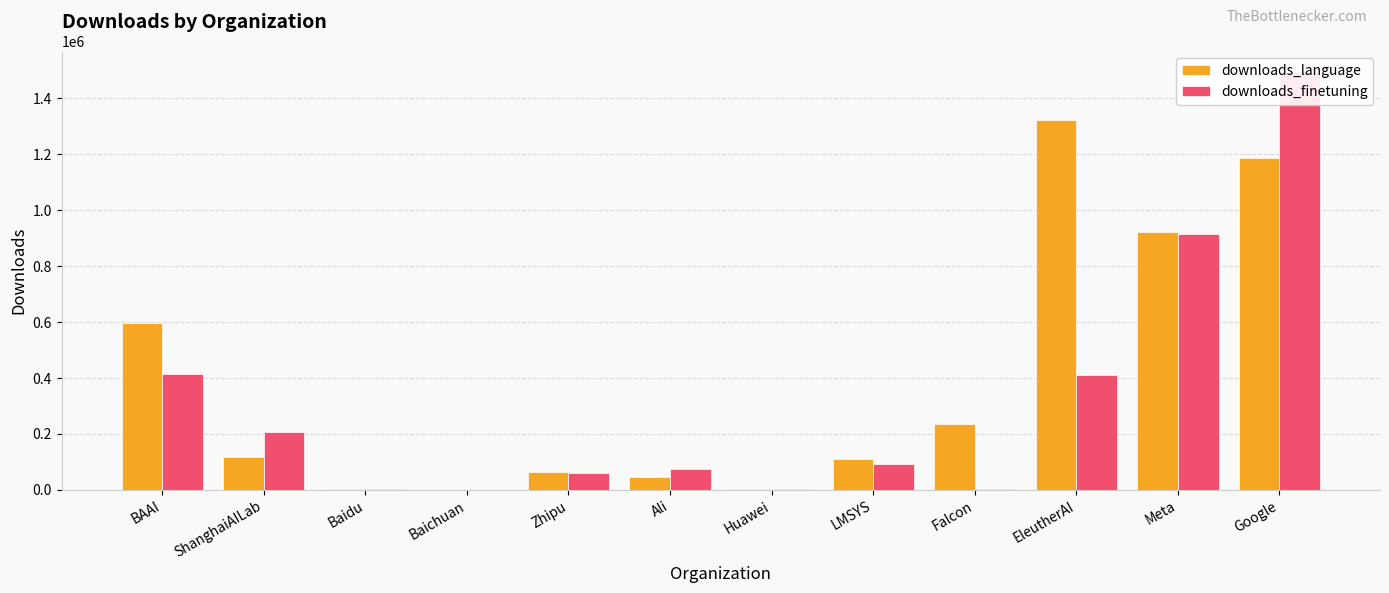

At how many categories does at least one series exceed 913733?

3